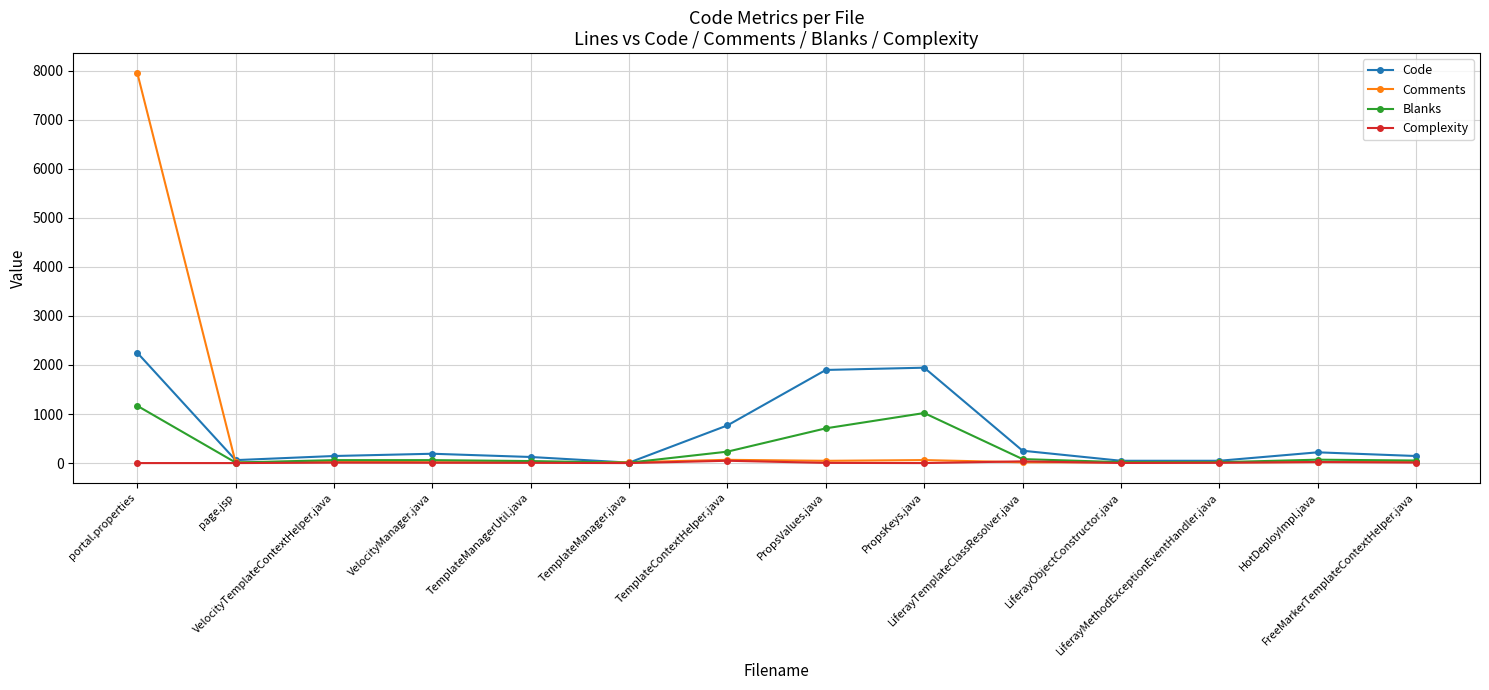

The value of Blanks at PropsValues.java is 1104. True or false?

False